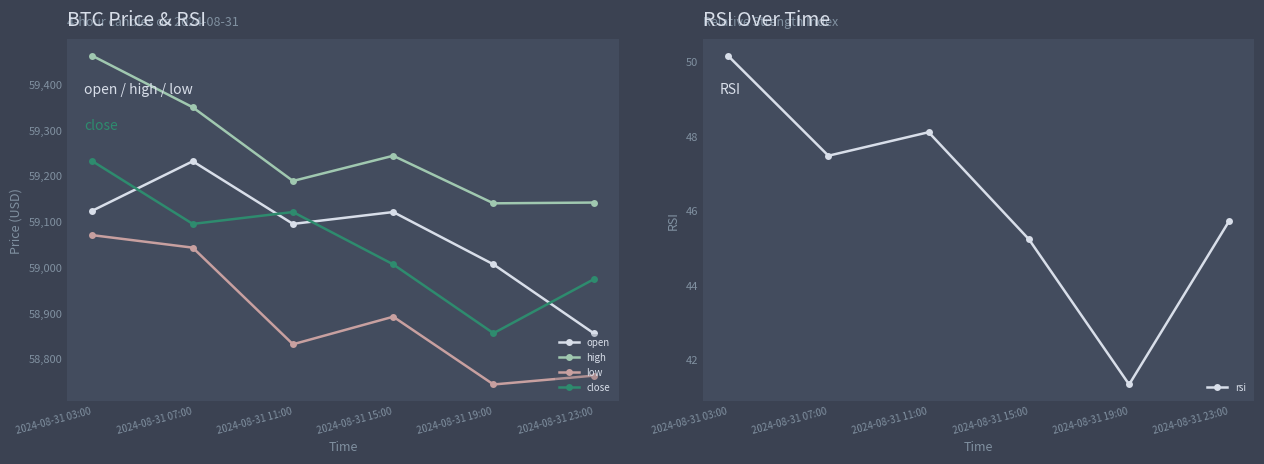

True or false: open has more than 2 interior local peaks.

False